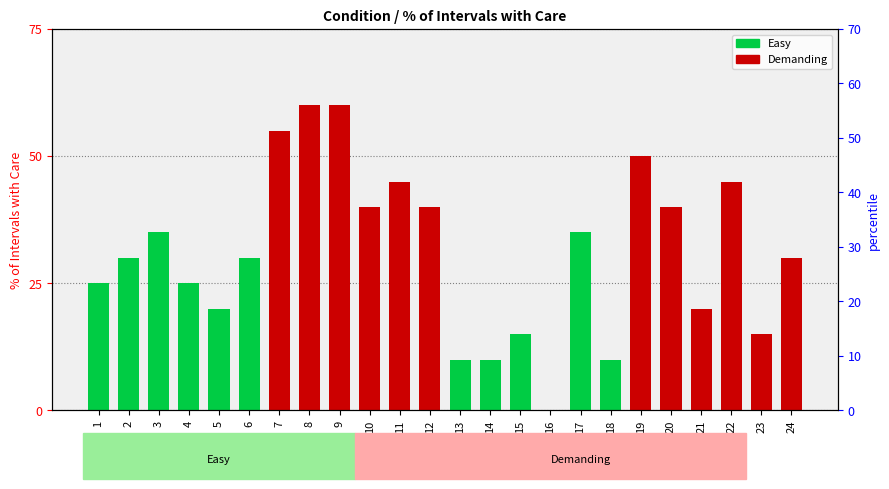

Count the Easy values in the range 10 to 30.

9